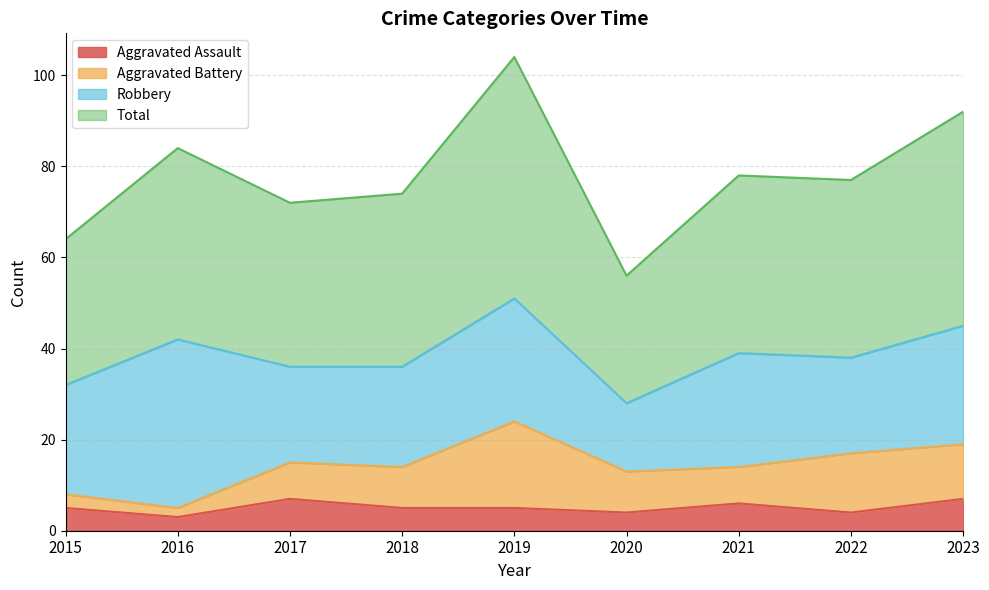

Is it true that Aggravated Assault equals 5 at 2018?

True